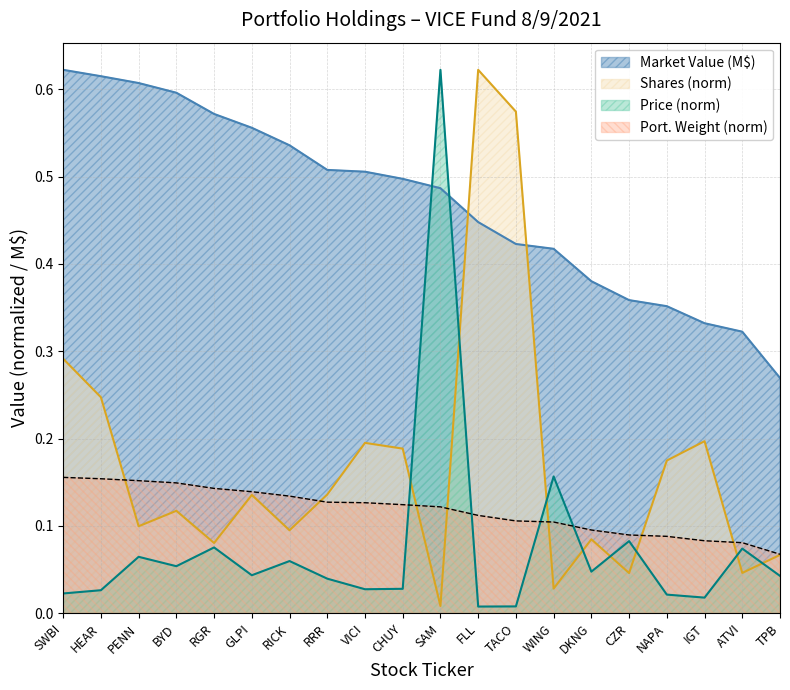

What value does the Traded Market Value series have at DKNG?

0.4